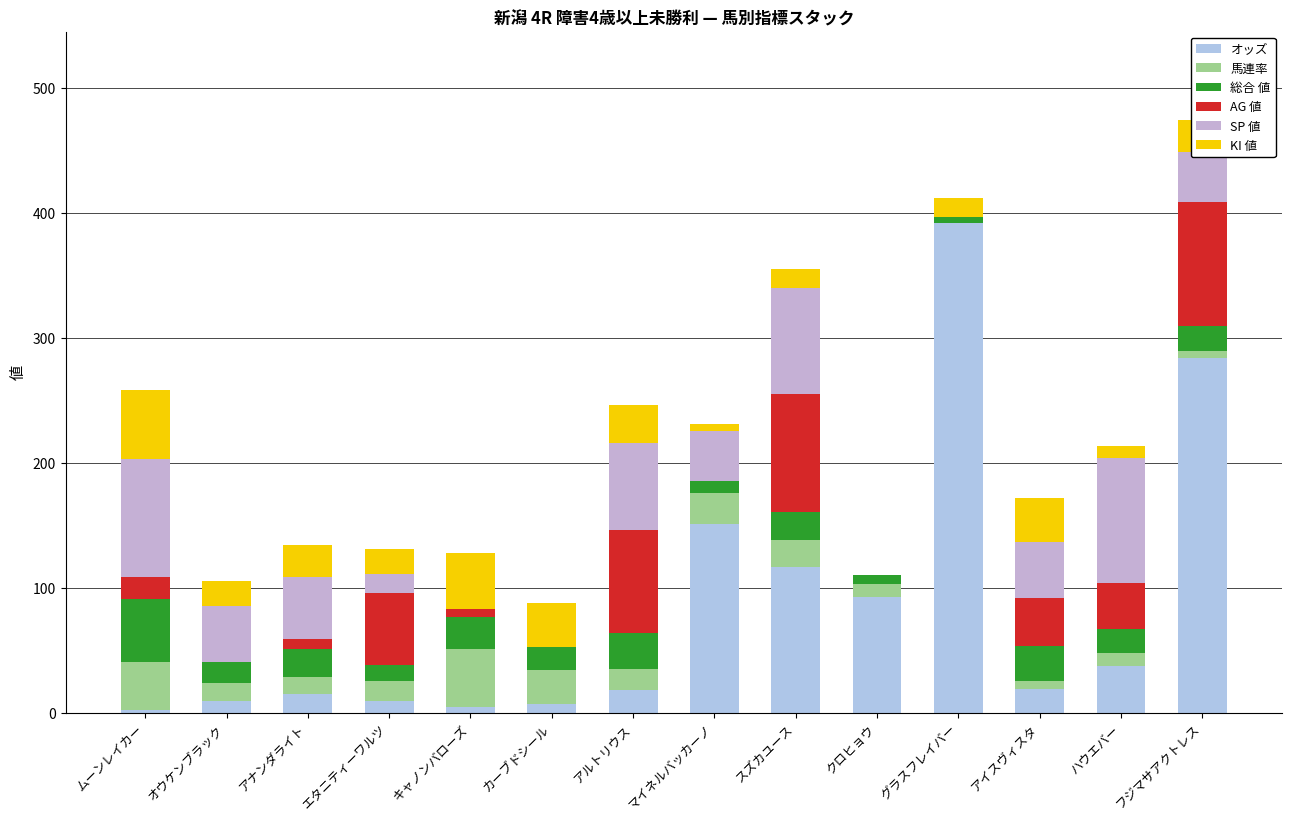

Which series has the largest total across all categories?

オッズ